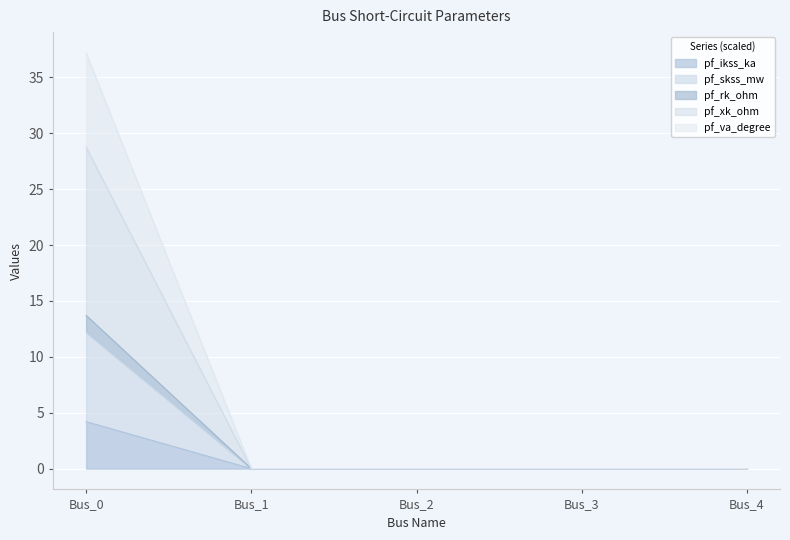

How many pf_skss_mw values are between 0 and 1?

4